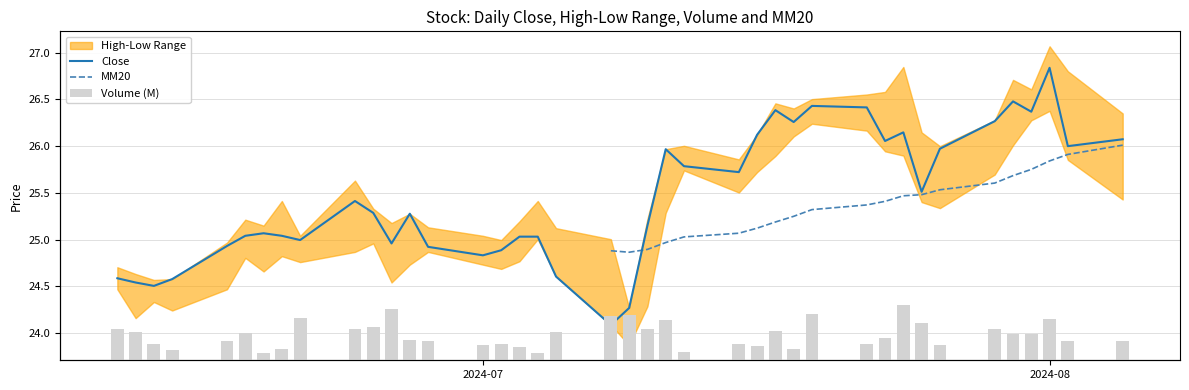

Which series has the largest total across all categories?

Close